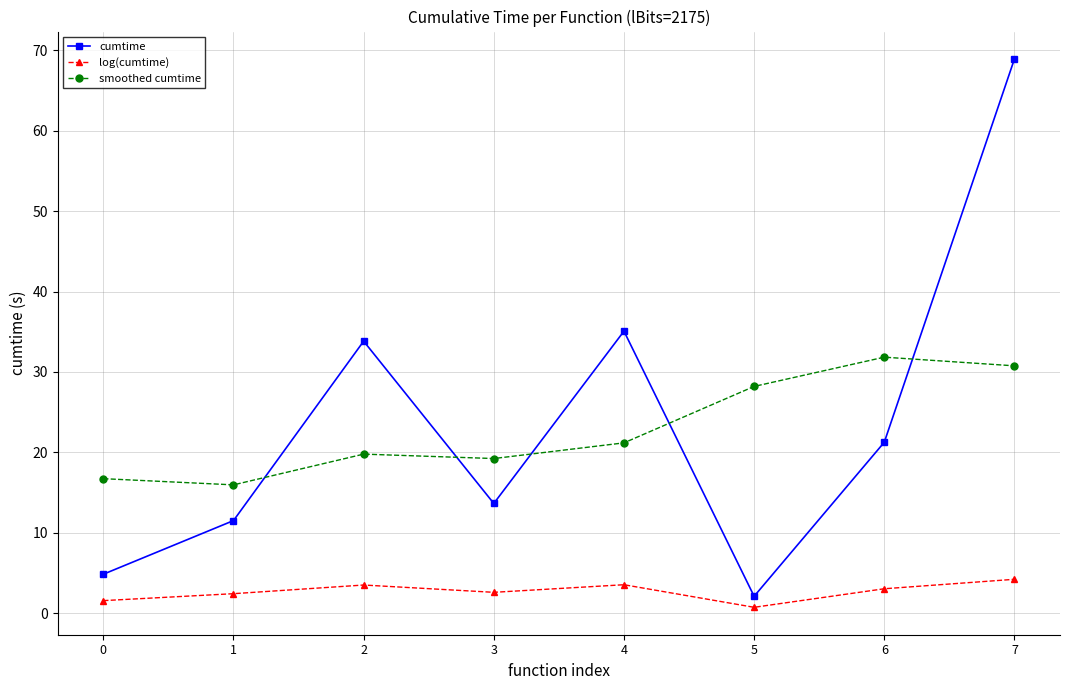

What is the value of the log(cumtime) point at the 2nd from the left?

2.4